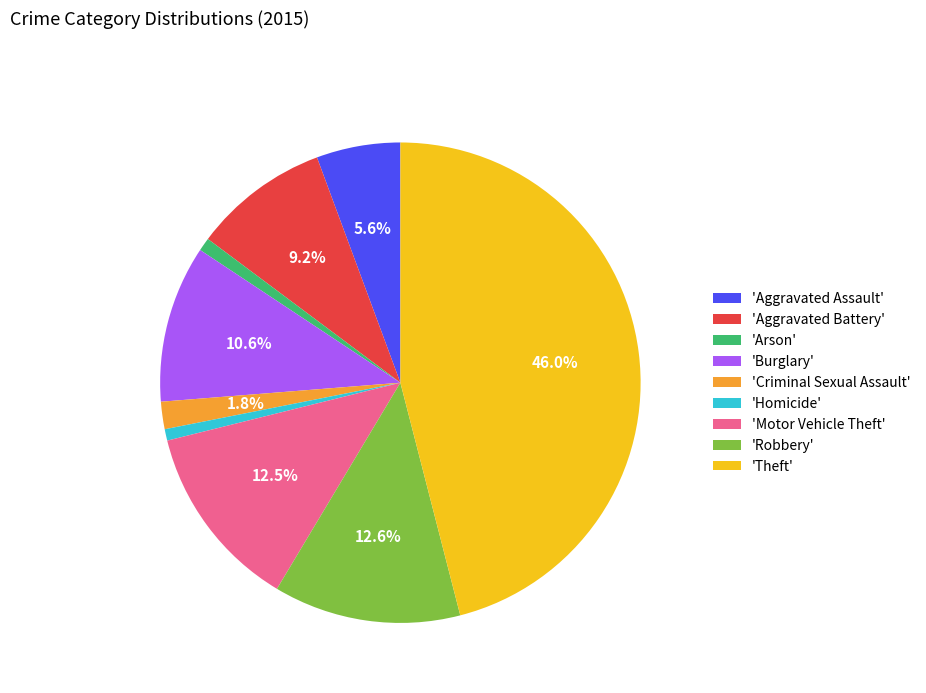

Approximately how many times larger is the value at 'Motor Vehicle Theft' compared to 'Theft'?

0.3